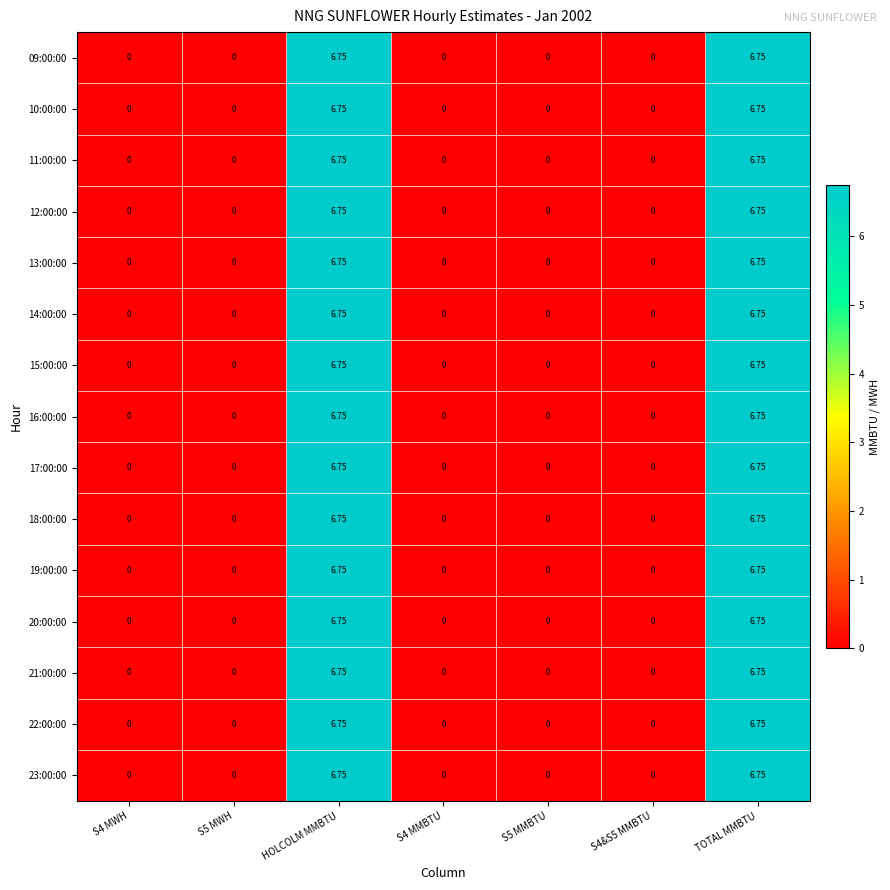

Is the value of 17:00:00 at S4&S5 MMBTU greater than the value of 23:00:00 at TOTAL MMBTU?

No